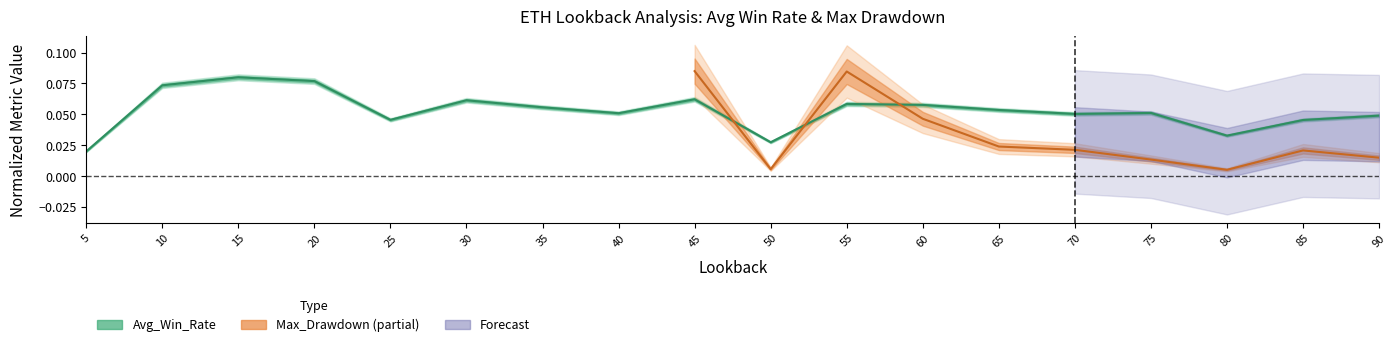

What is the value of the 15th point from the left?

0.1